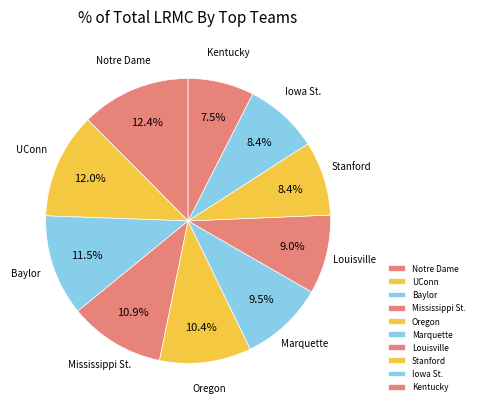

Which has a higher value, Kentucky or UConn?

UConn